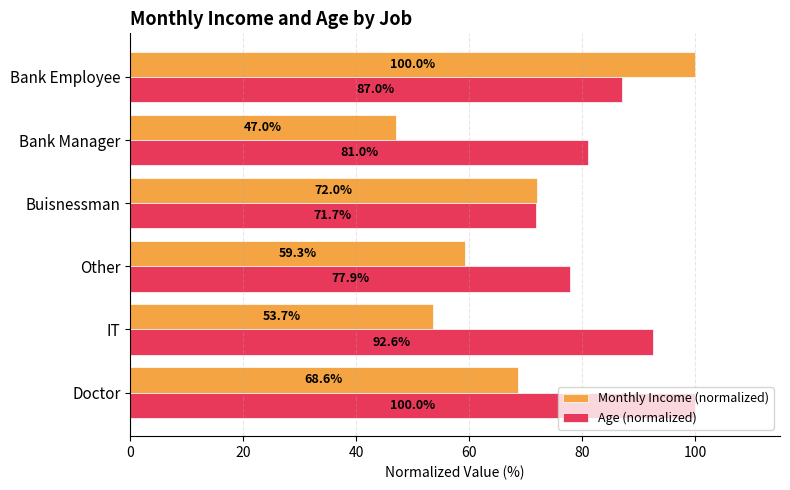

List the series in order of their overall mean, highest first.

Age (normalized), Monthly Income (normalized)